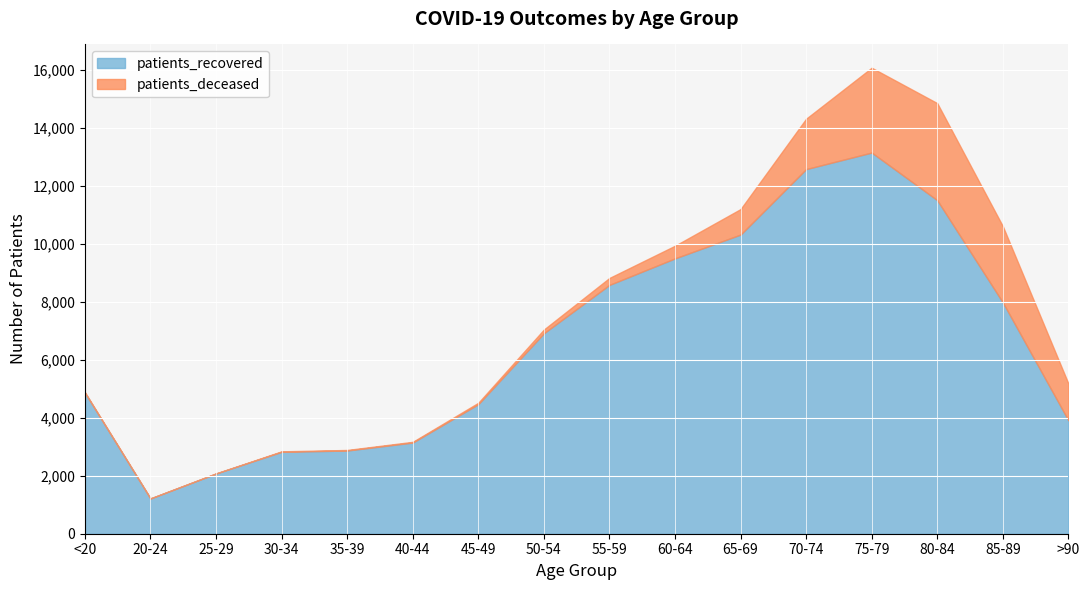

What are all the series names shown in the legend?

patients_recovered, patients_deceased